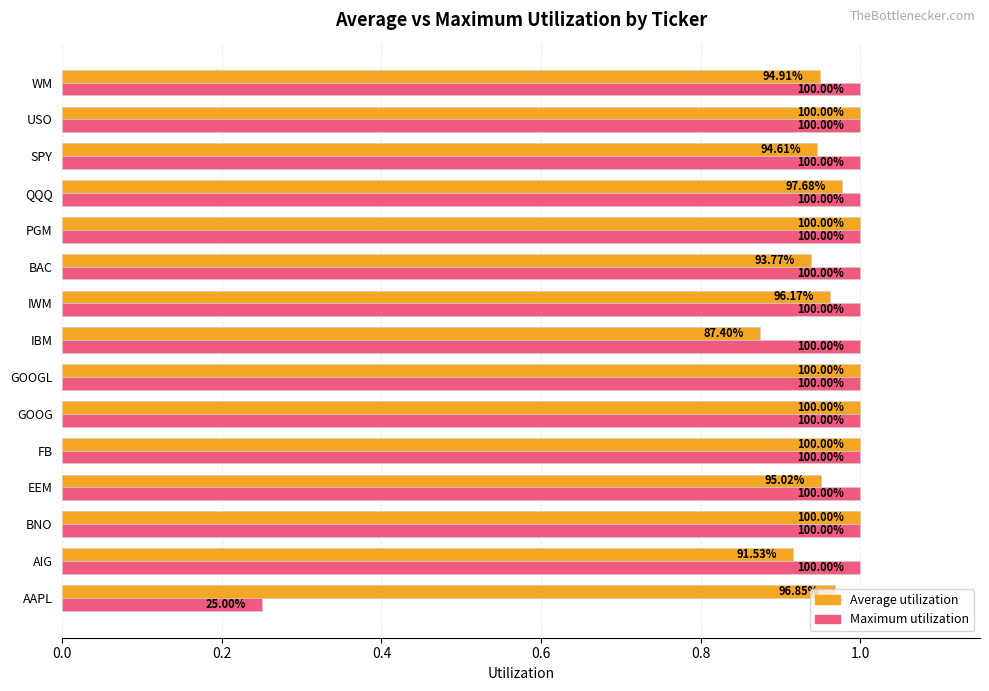

At how many categories does at least one series exceed 0?

15